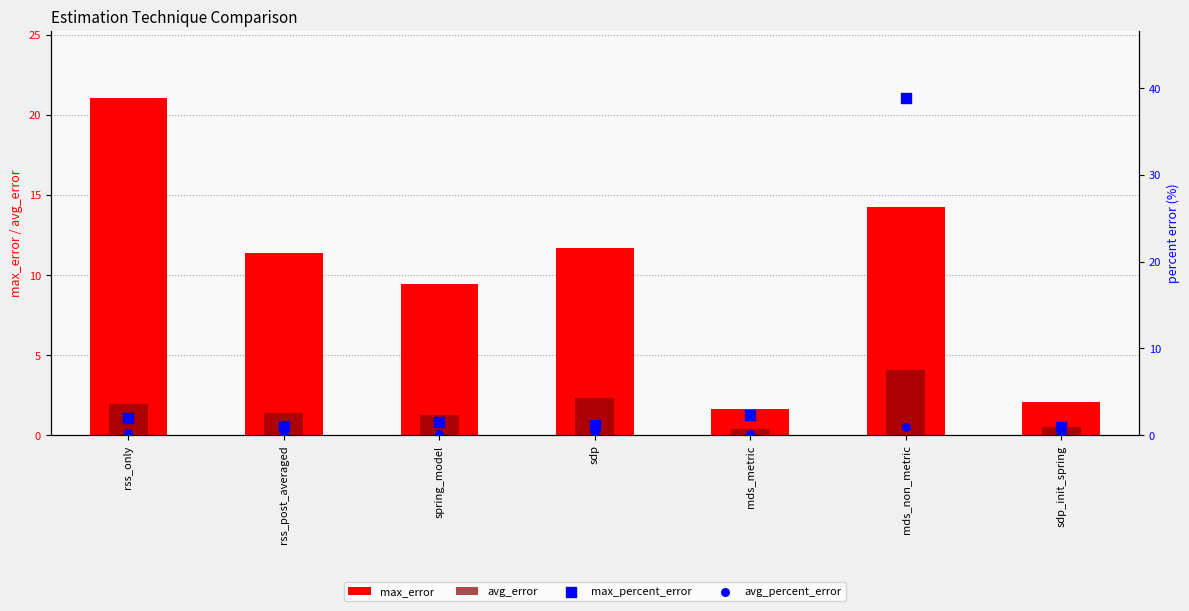

What are all the series names shown in the legend?

max_error, avg_error, max_percent_error, avg_percent_error